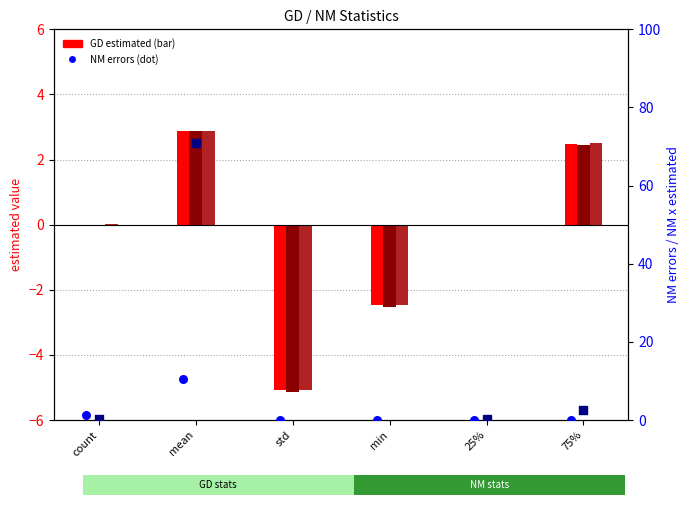

Which series has the largest Y range (max minus min)?

NM x estimated